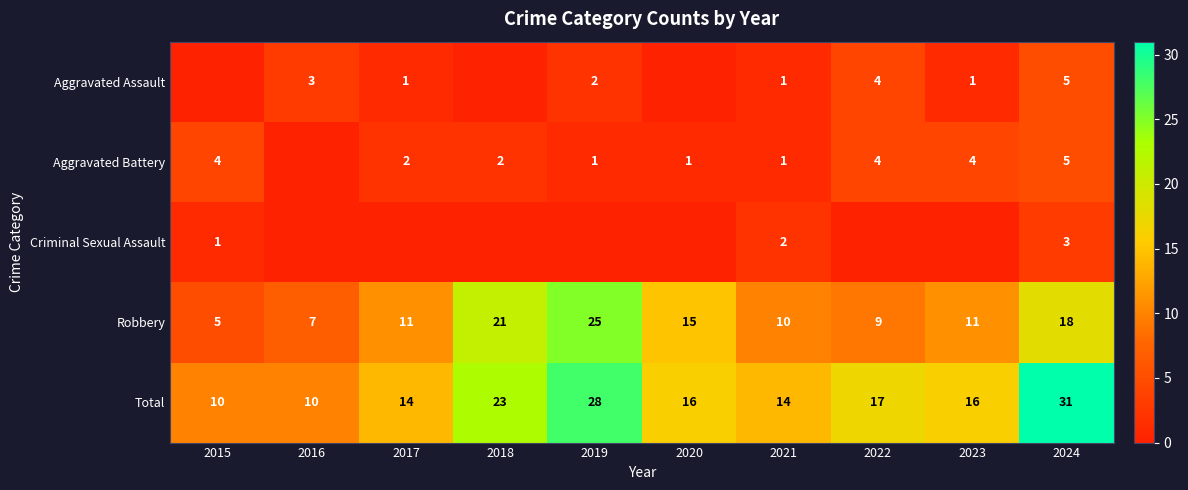

Which has a higher value, 2018 or 2019?

2019